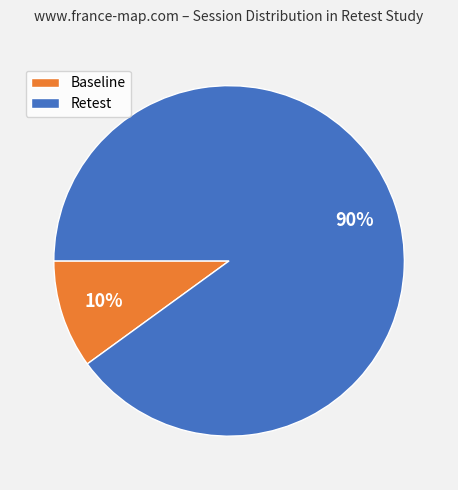

Which slice represents more than half of the pie?

Retest